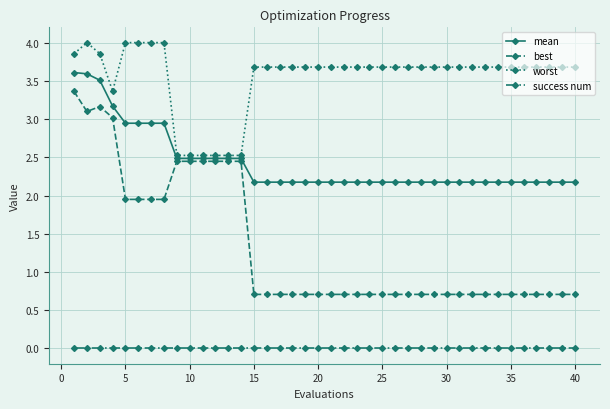

Which series has the largest total across all categories?

worst